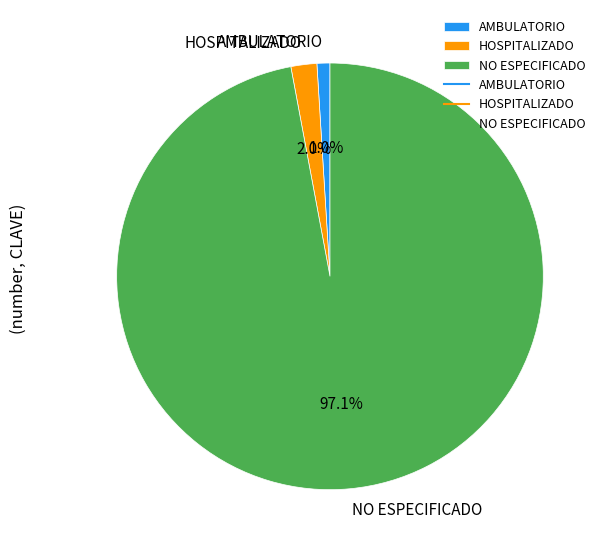

How many segments does this pie chart have?

3